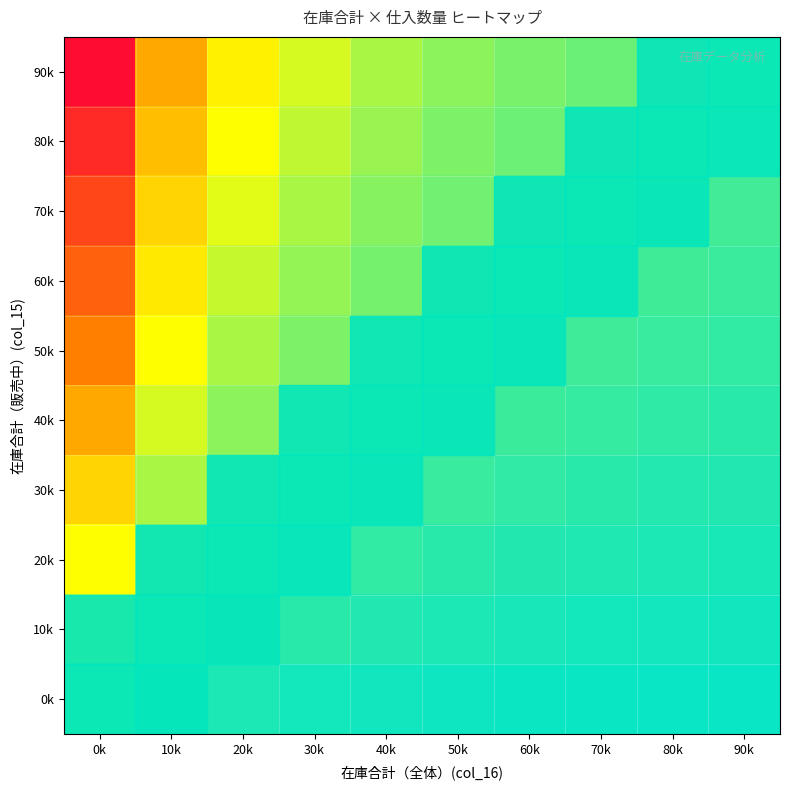

Reading left to right, extract all data points from this chart.

90k: 0k=10.0	10k=5.0	20k=3.3	30k=2.5	40k=2.0	50k=1.7	60k=1.4	70k=1.2	80k=1.1	90k=1.0
80k: 0k=9.0	10k=4.5	20k=3.0	30k=2.2	40k=1.8	50k=1.5	60k=1.3	70k=1.1	80k=1.0	90k=0.9
70k: 0k=8.0	10k=4.0	20k=2.7	30k=2.0	40k=1.6	50k=1.3	60k=1.1	70k=1.0	80k=0.9	90k=0.8
60k: 0k=7.0	10k=3.5	20k=2.3	30k=1.7	40k=1.4	50k=1.2	60k=1.0	70k=0.9	80k=0.8	90k=0.7
50k: 0k=6.0	10k=3.0	20k=2.0	30k=1.5	40k=1.2	50k=1.0	60k=0.9	70k=0.7	80k=0.7	90k=0.6
40k: 0k=5.0	10k=2.5	20k=1.7	30k=1.2	40k=1.0	50k=0.8	60k=0.7	70k=0.6	80k=0.6	90k=0.5
30k: 0k=4.0	10k=2.0	20k=1.3	30k=1.0	40k=0.8	50k=0.7	60k=0.6	70k=0.5	80k=0.4	90k=0.4
20k: 0k=3.0	10k=1.5	20k=1.0	30k=0.7	40k=0.6	50k=0.5	60k=0.4	70k=0.4	80k=0.3	90k=0.3
10k: 0k=2.0	10k=1.0	20k=0.7	30k=0.5	40k=0.4	50k=0.3	60k=0.3	70k=0.2	80k=0.2	90k=0.2
0k: 0k=1.0	10k=0.5	20k=0.3	30k=0.2	40k=0.2	50k=0.2	60k=0.1	70k=0.1	80k=0.1	90k=0.1